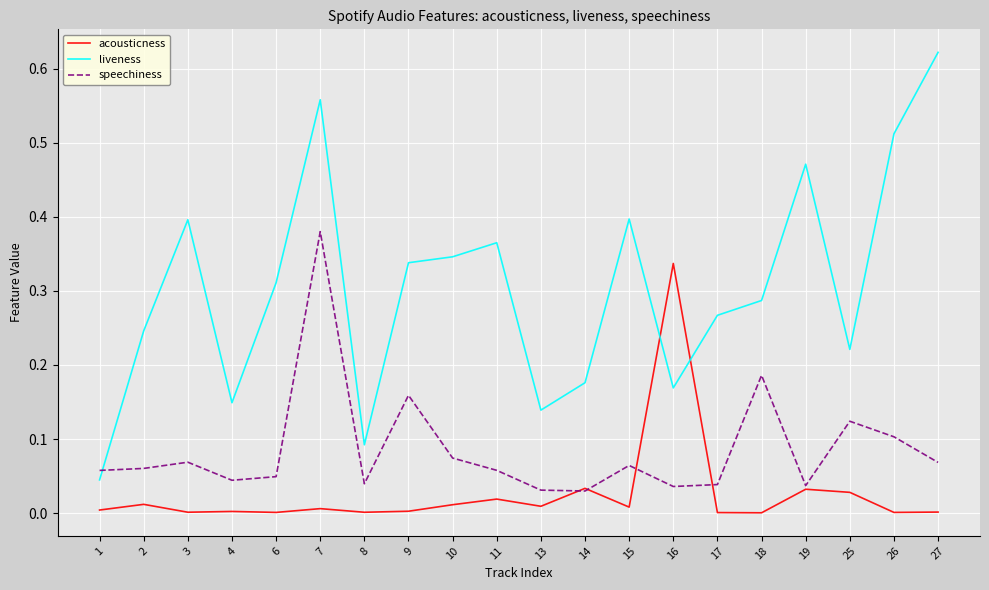

How many intersections are there between acousticness and liveness?

2